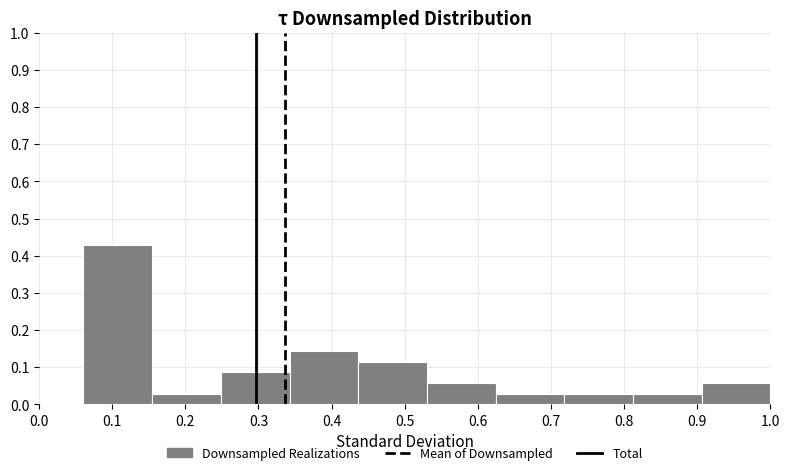

Reading left to right, list every bar in this chart as the range it spans on the x-axis followed by its height. Neither the bar edges nor the heights are printed on the chart, so give them approximately, as read against the axes.

0.06 to 0.15: 0.43
0.15 to 0.25: 0.03
0.25 to 0.34: 0.09
0.34 to 0.44: 0.14
0.44 to 0.53: 0.11
0.53 to 0.62: 0.06
0.62 to 0.72: 0.03
0.72 to 0.81: 0.03
0.81 to 0.91: 0.03
0.91 to 1.00: 0.06